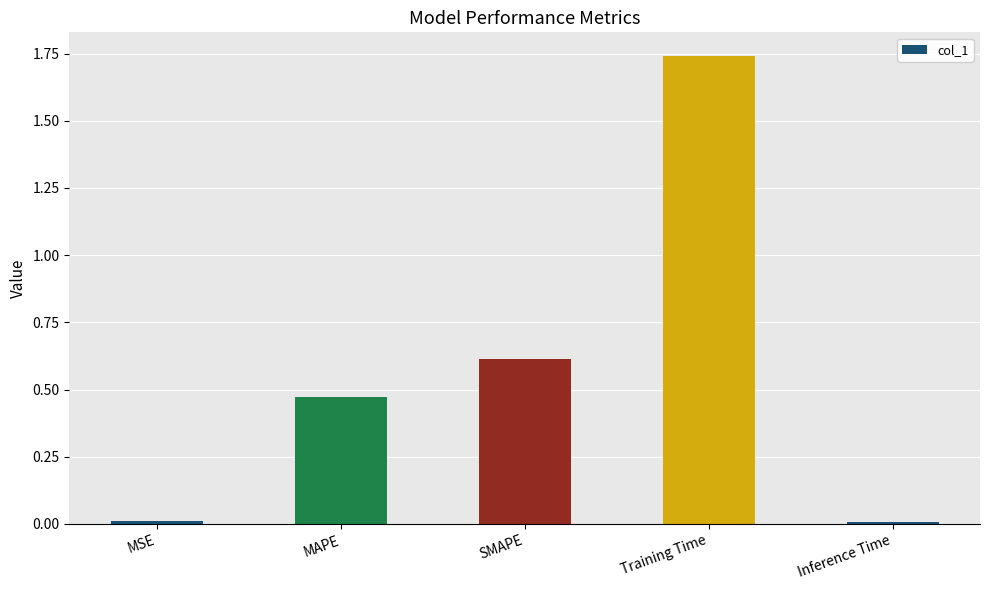

Which label corresponds to the largest value in the chart?

Training Time